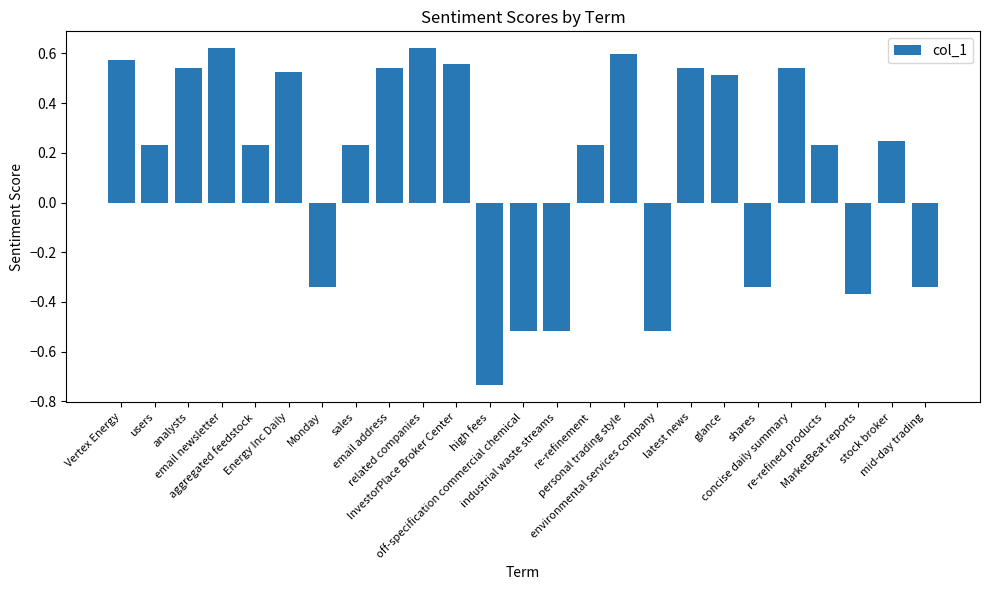

Where does the data first go above 0?

Vertex Energy